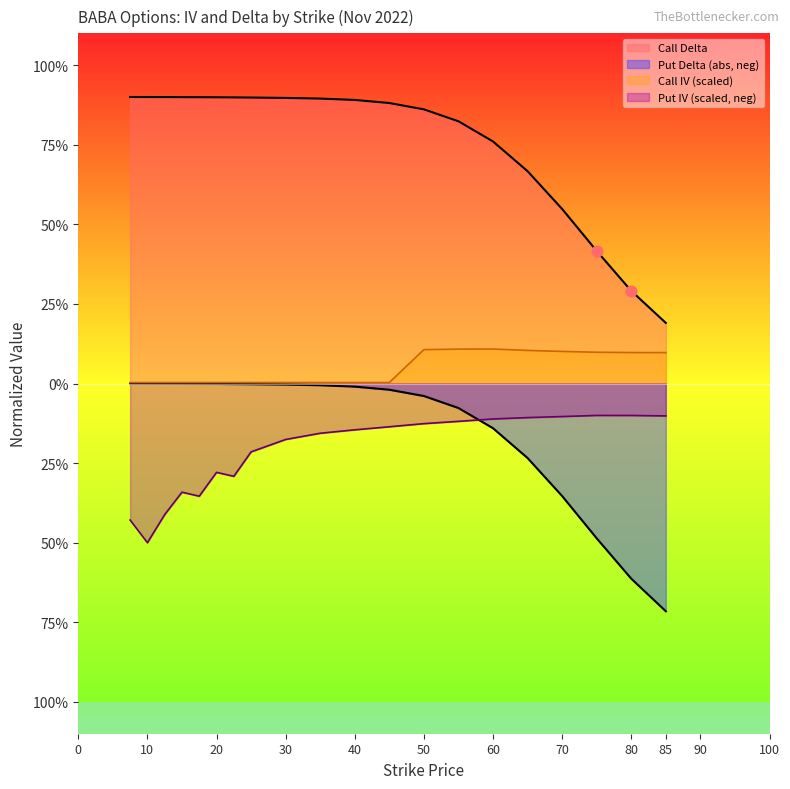

Which series has the largest total across all categories?

Call Delta